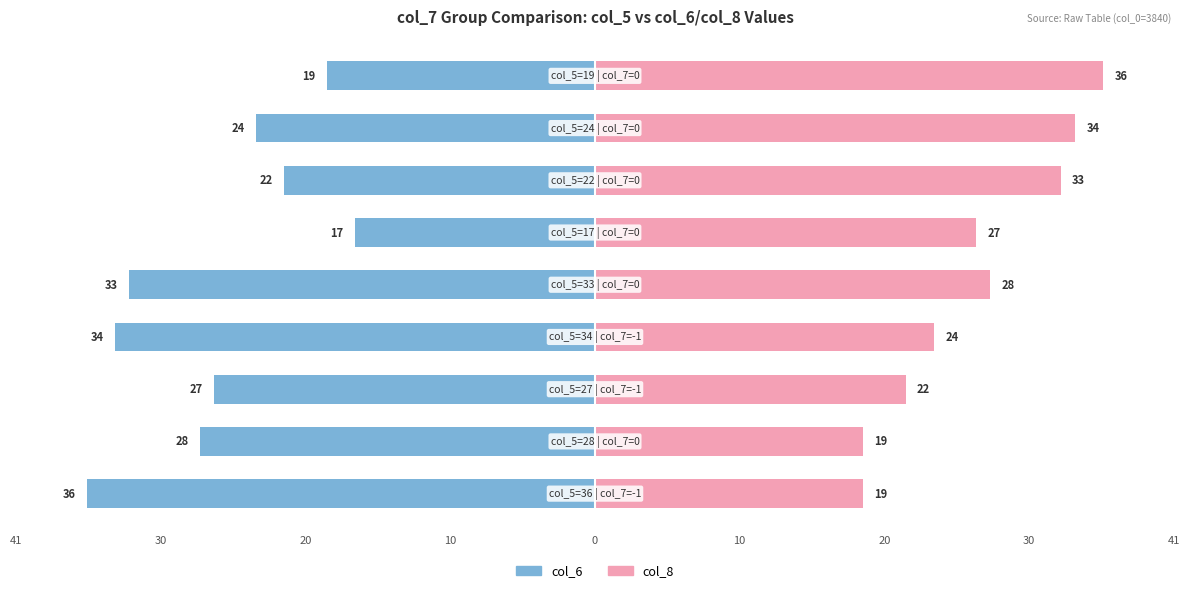

What are all the series names shown in the legend?

col_6, col_8